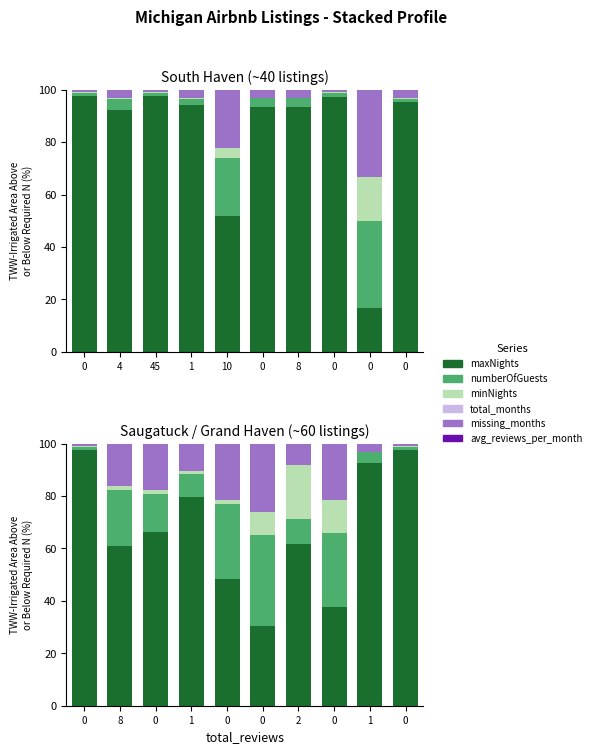

True or false: maxNights has a value of 79.6 at 1.

True